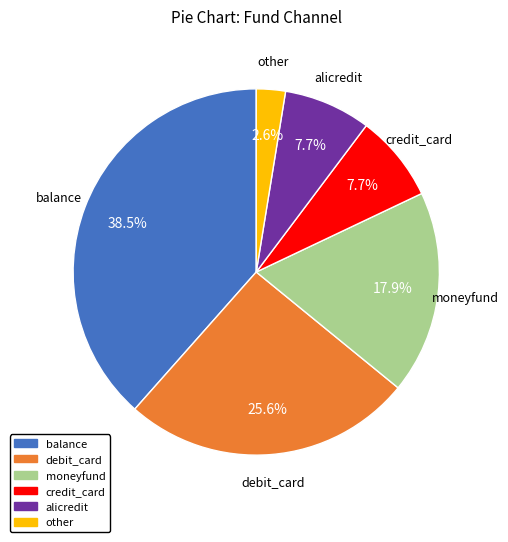

True or false: alicredit accounts for 1% of the total.

False